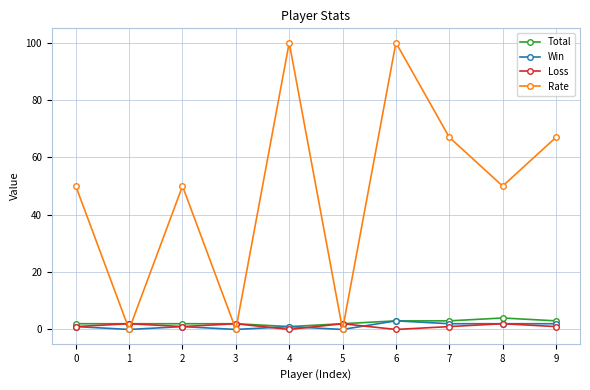

Count the number of data series in this chart.

4